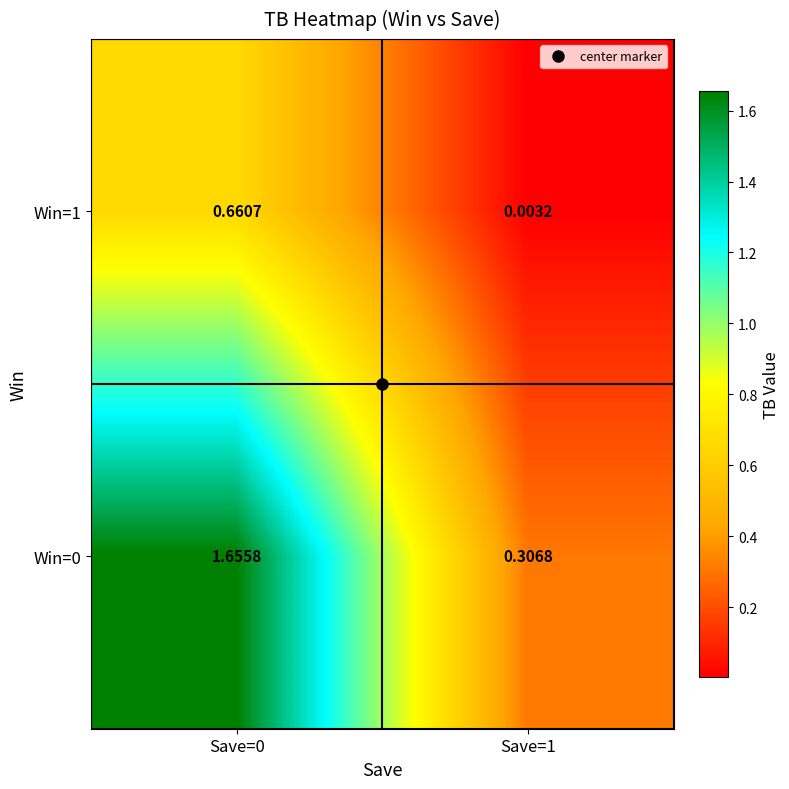

Is the value of Win=0 at Save=0 greater than the value of Win=1 at Save=1?

Yes